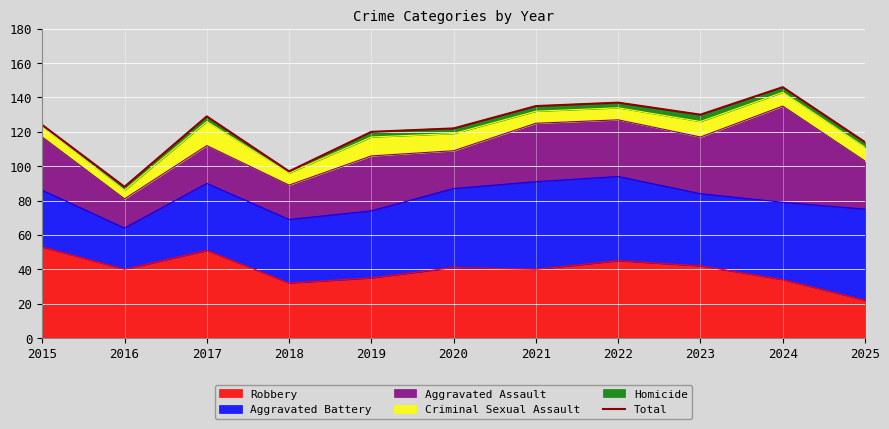

What value does the data have at 2024, to the nearest 5?

145